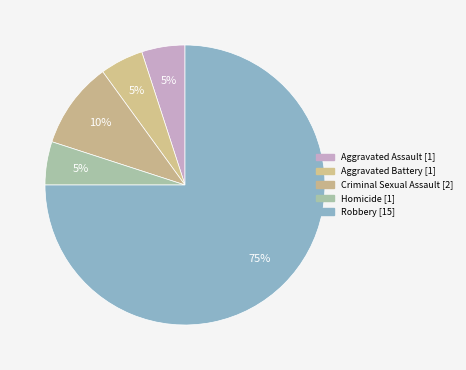

How many slices are in this pie chart?

5